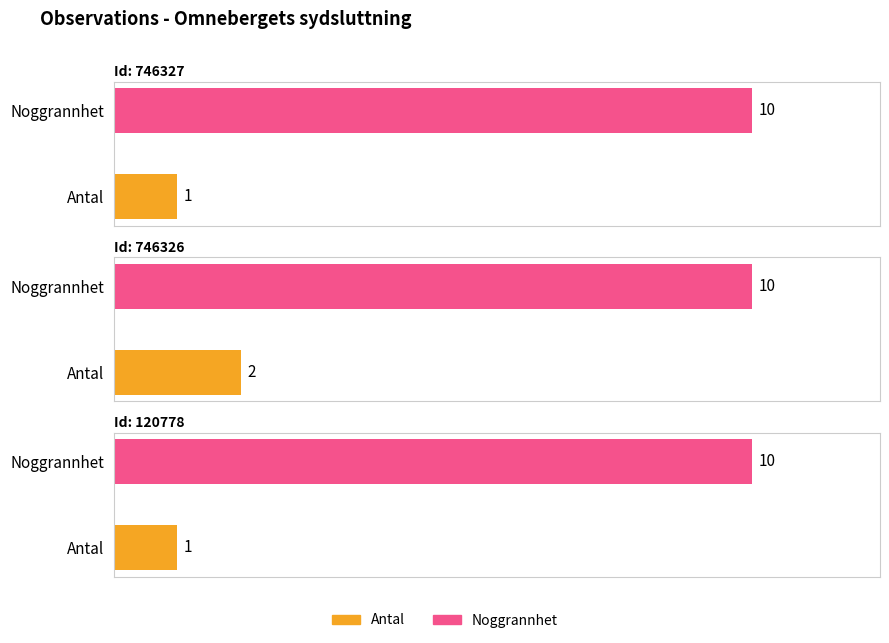

What is the value of the Noggrannhet bar at the 3rd from the left?

10